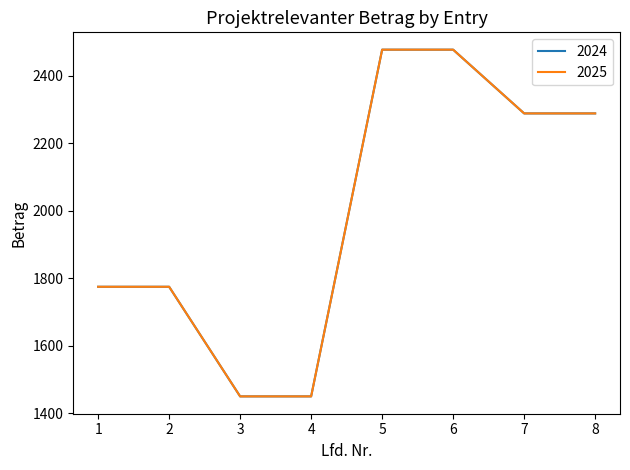

Which has a higher value, 1 or 7?

7